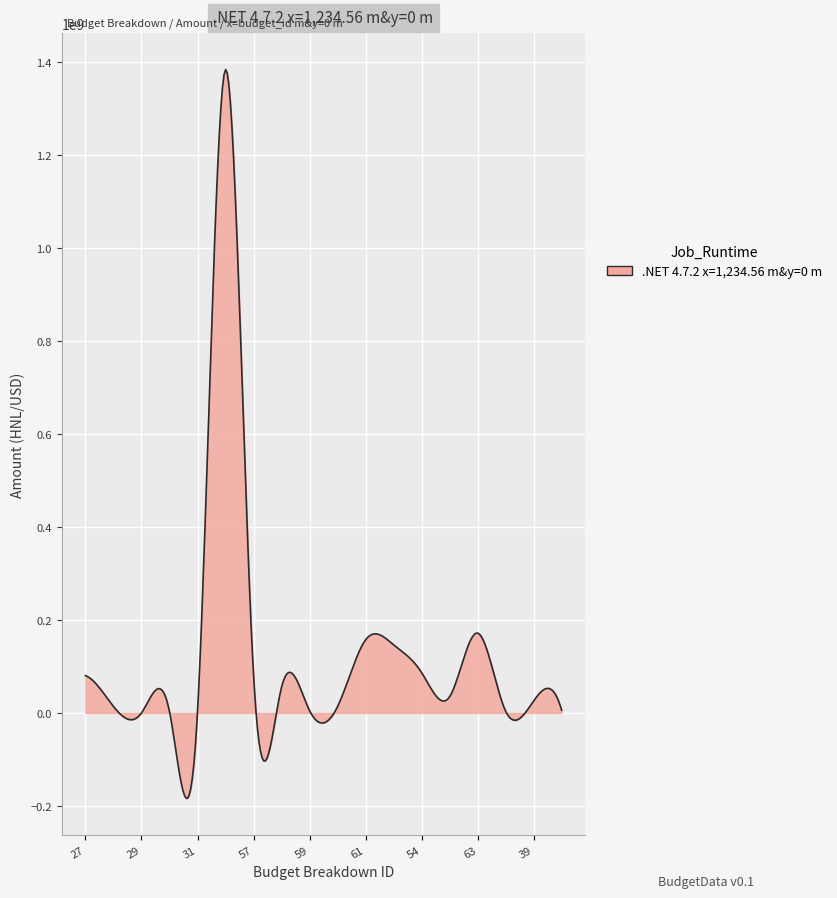

What is the difference between the maximum and minimum values?

1568108134.1